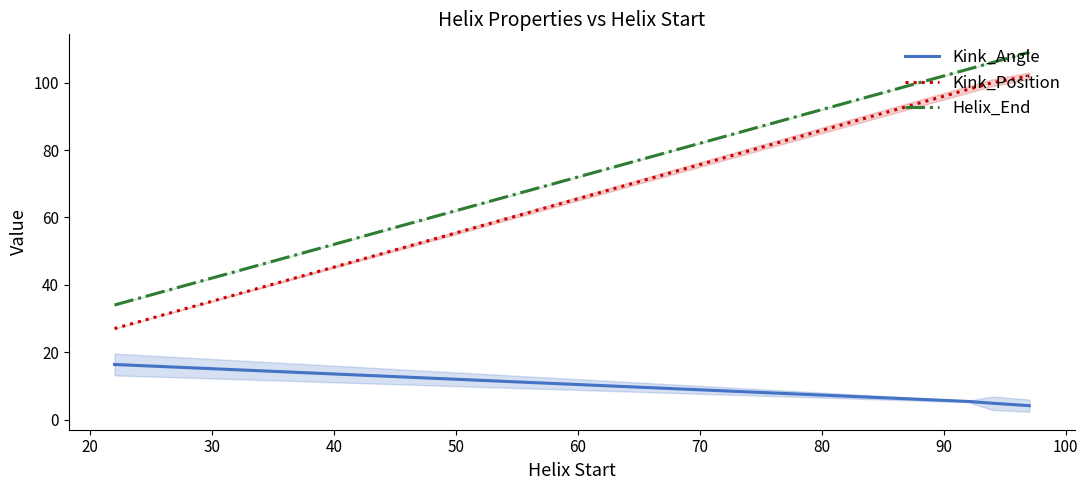

True or false: Helix_End and Kink_Angle intersect in this chart.

False